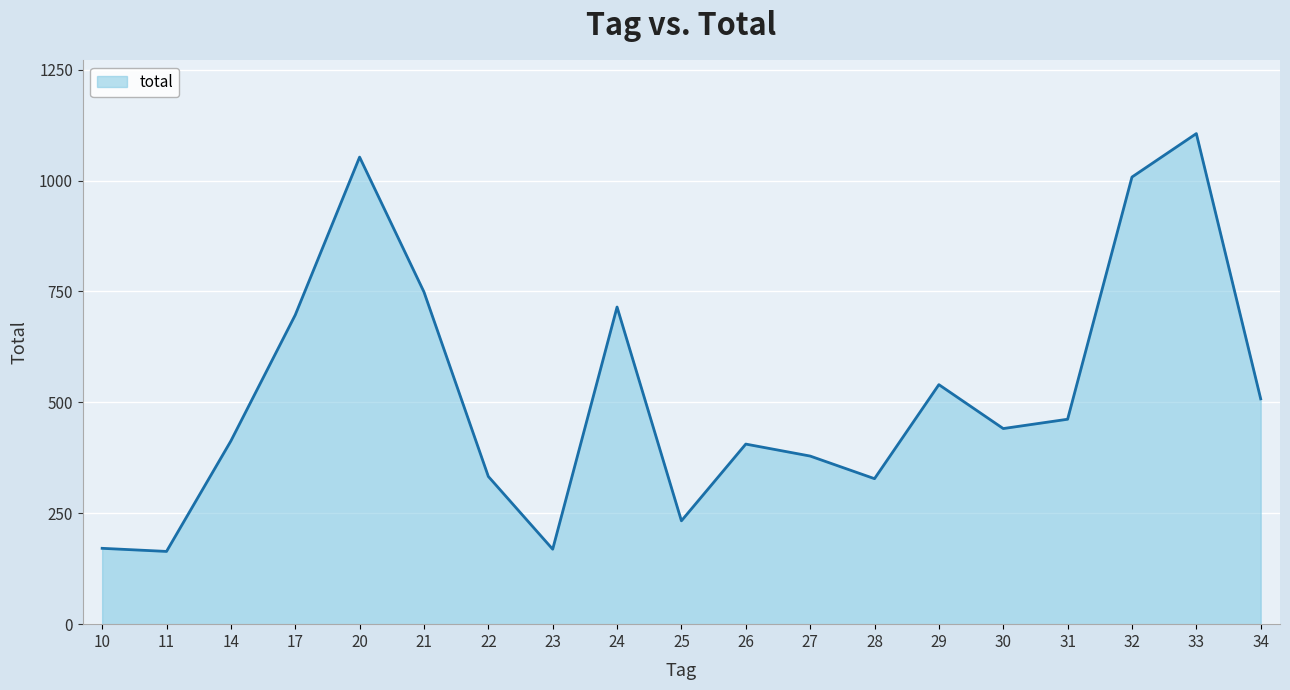

Approximately how many times larger is the value at 34 compared to 29?

0.9